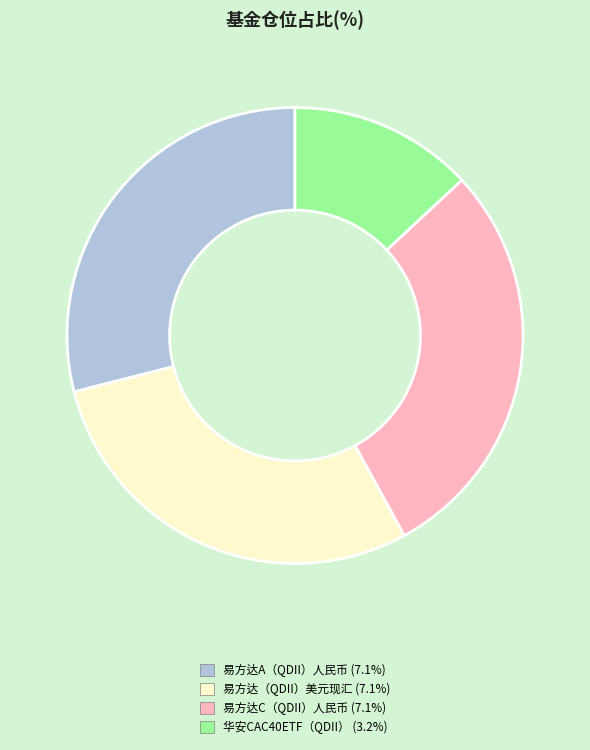

Count the number of slices in the pie.

4